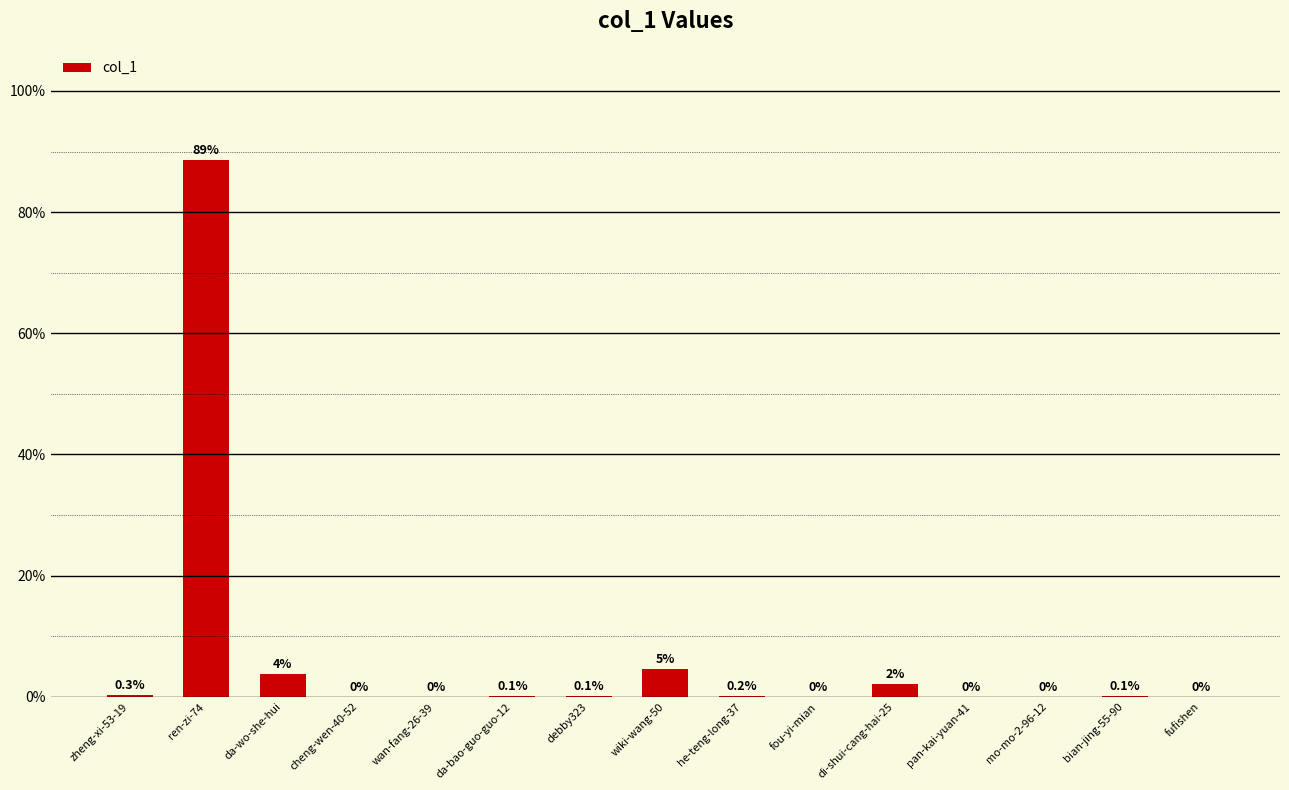

Which has a higher value, zheng-xi-53-19 or fufishen?

zheng-xi-53-19